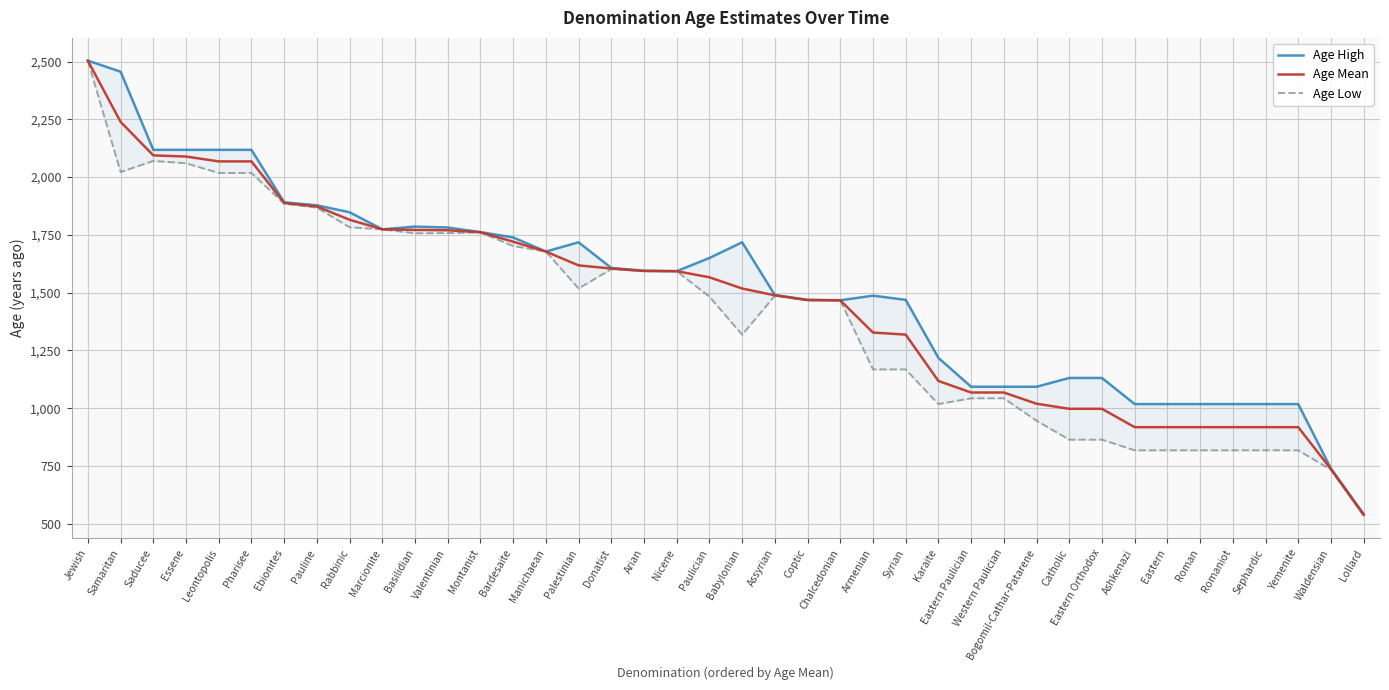

At Eastern Orthodox, list the series in order from smallest to largest.

Age Low, Age Mean, Age High